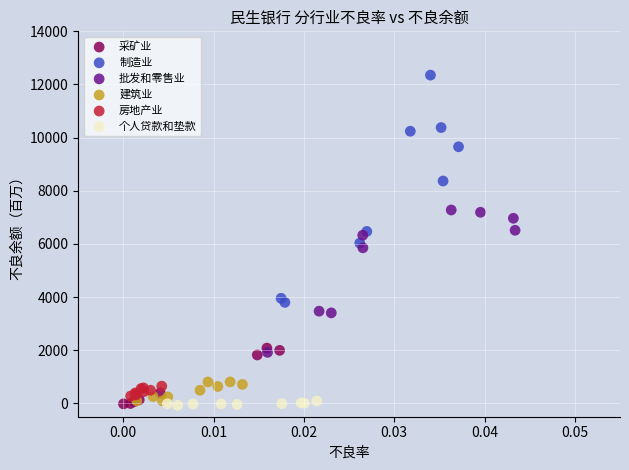

What are all the series names shown in the legend?

采矿业, 制造业, 批发和零售业, 建筑业, 房地产业, 个人贷款和垫款